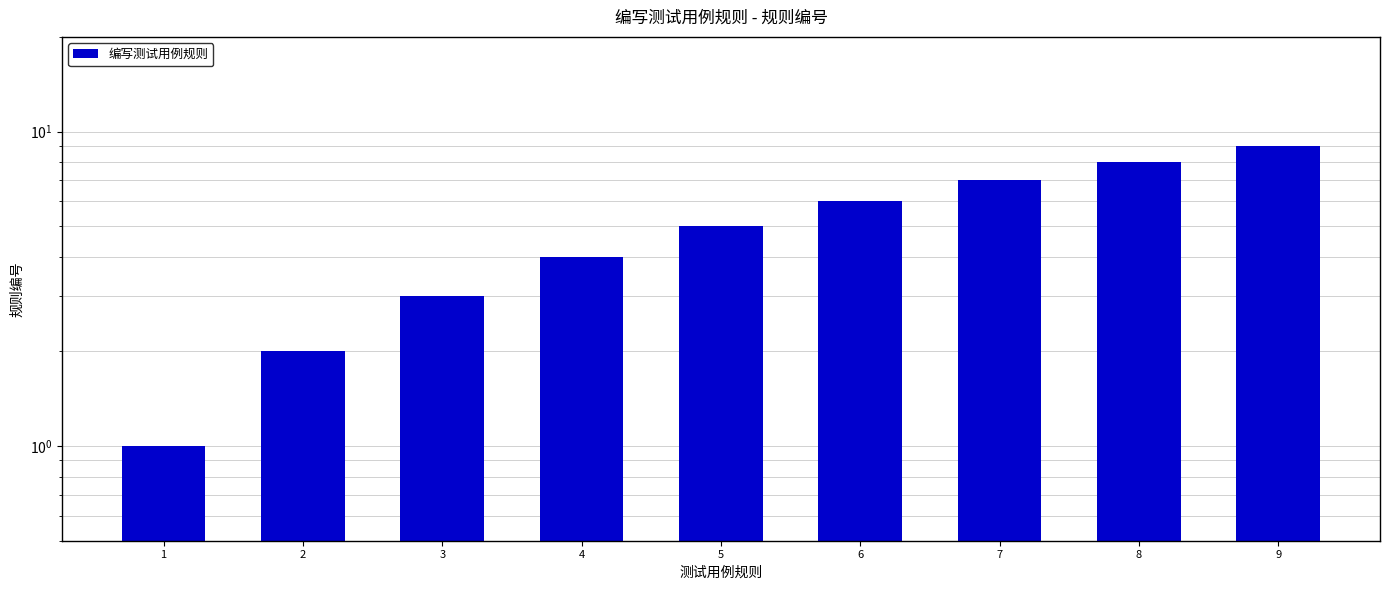

At which label does the data first exceed 5?

6